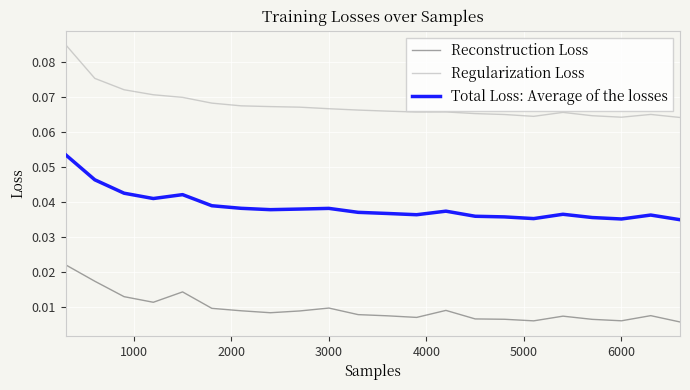

Which series has the widest spread of values?

Regularization Loss